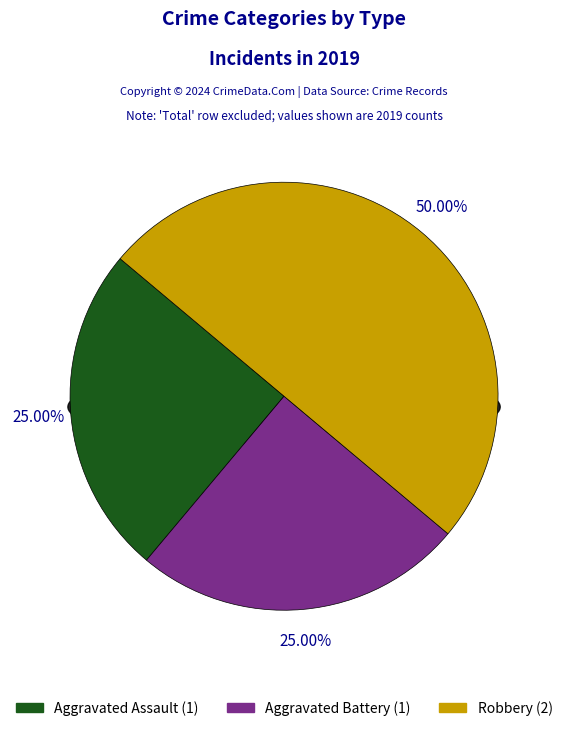

The Aggravated Assault slice represents 39% of the pie. True or false?

False